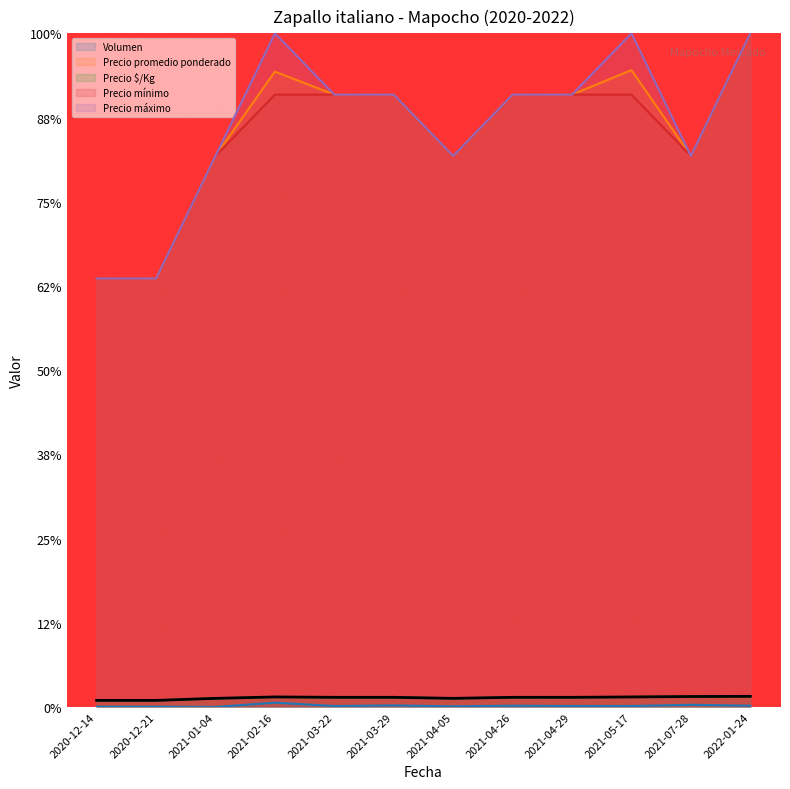

Count the number of categories in the chart.

12